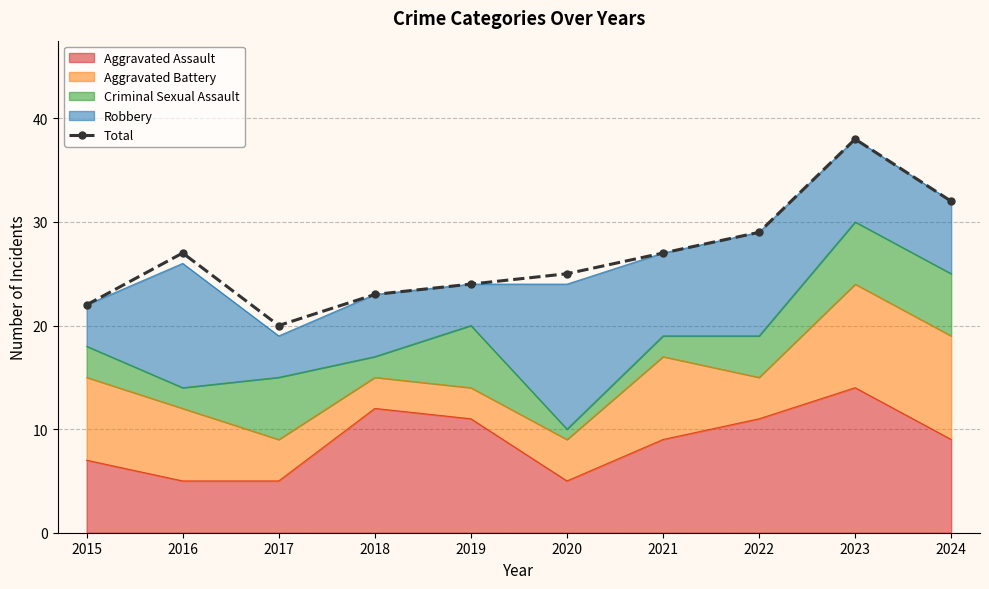

How many lines are shown in the chart?

1